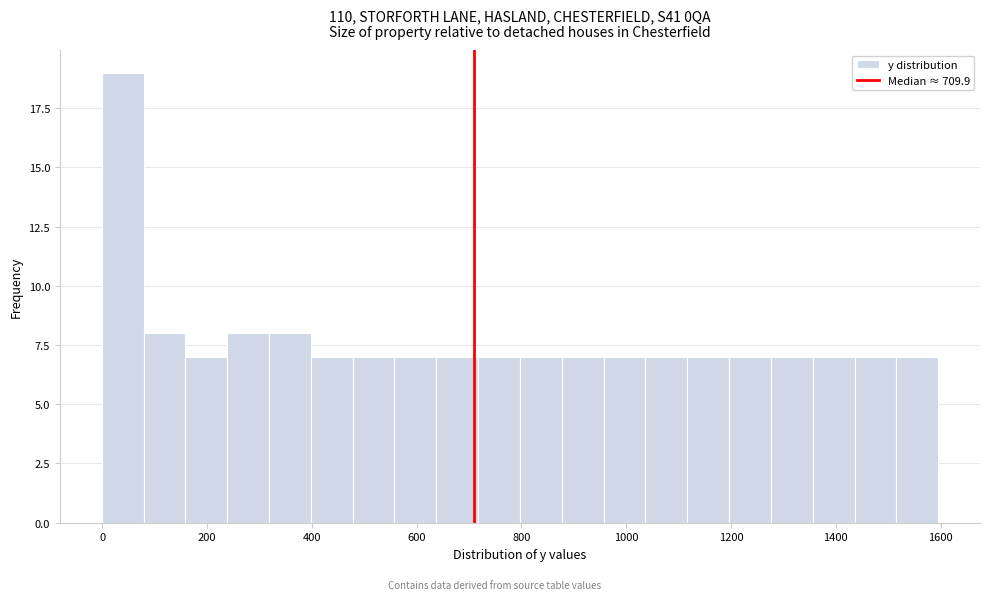

Read against the x-axis, roughly where is the centre of the tallest bar?

40